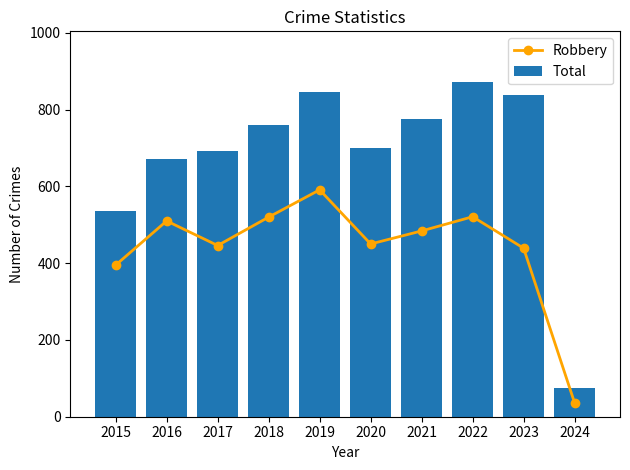

True or false: Robbery has a value of 287 at 2023.

False